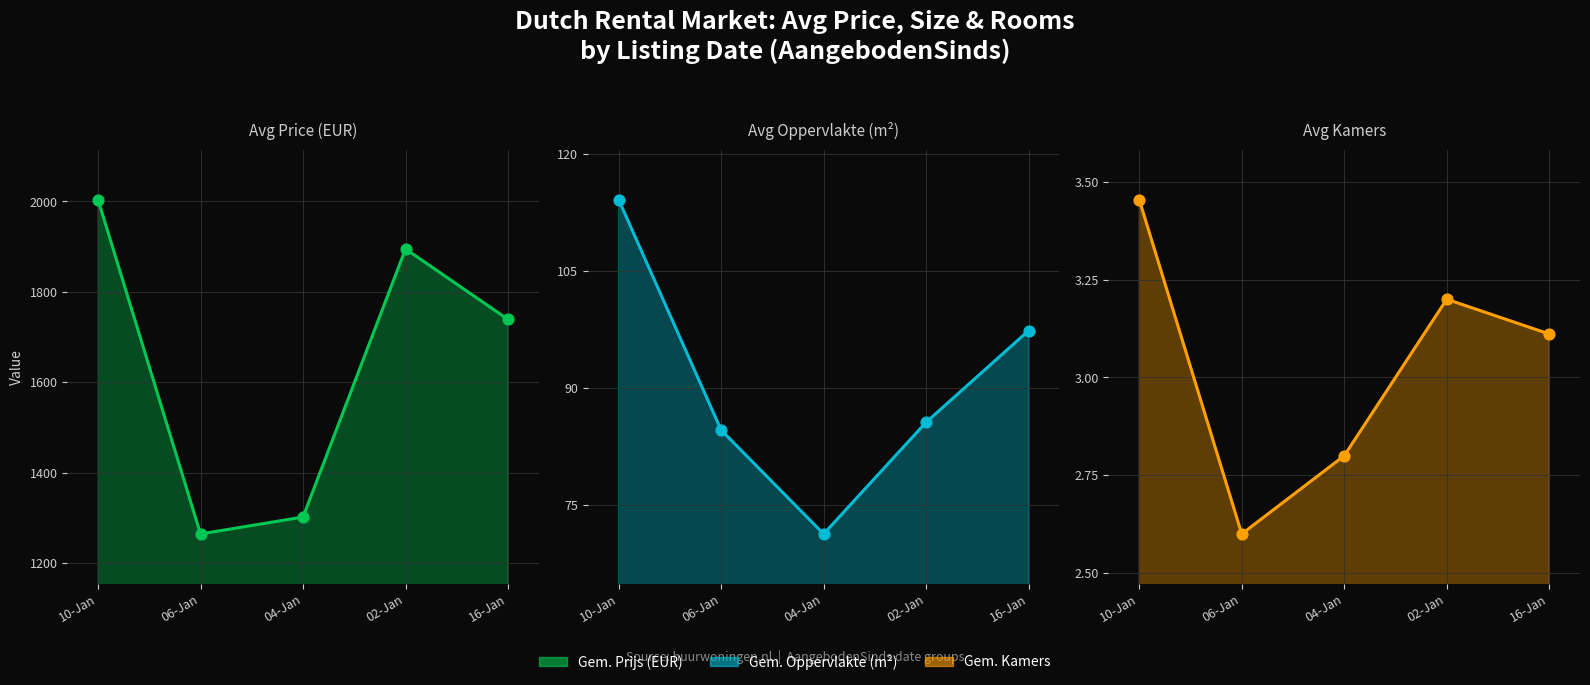

Is the value of Gem. Kamers at 04-Jan greater than the value of Gem. Prijs (EUR) at 06-Jan?

No